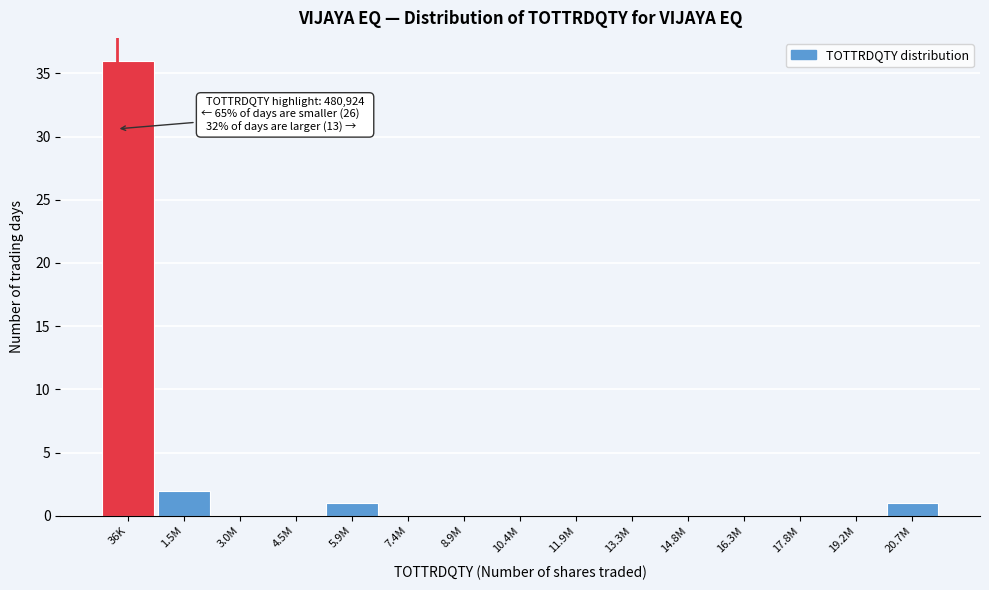

Reading left to right, extract all data points from this chart.

36K=36	1.5M=2	3.0M=0	4.5M=0	5.9M=1	7.4M=0	8.9M=0	10.4M=0	11.9M=0	13.3M=0	14.8M=0	16.3M=0	17.8M=0	19.2M=0	20.7M=1